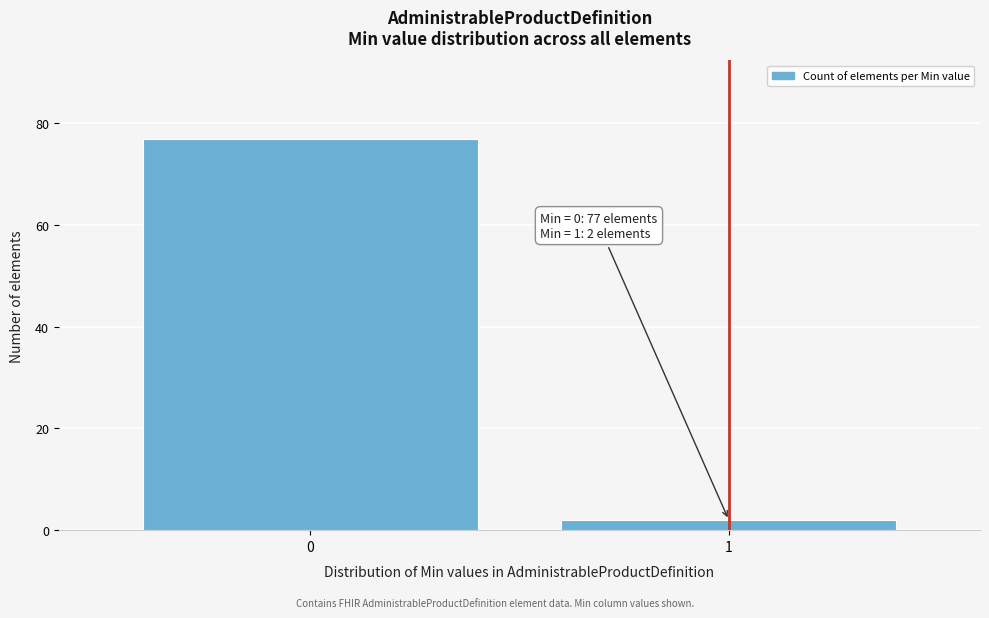

Reading left to right, transcribe all the data shown in this chart.

77	2